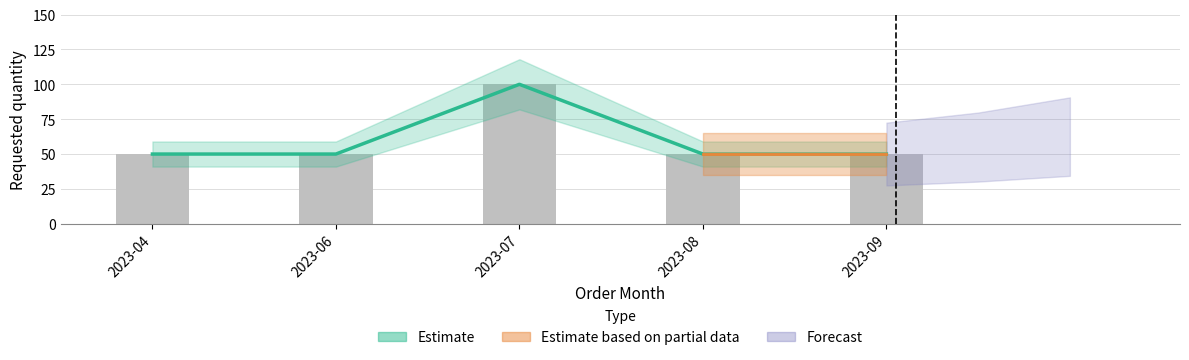

What is the value of the 5th bar from the left?

50